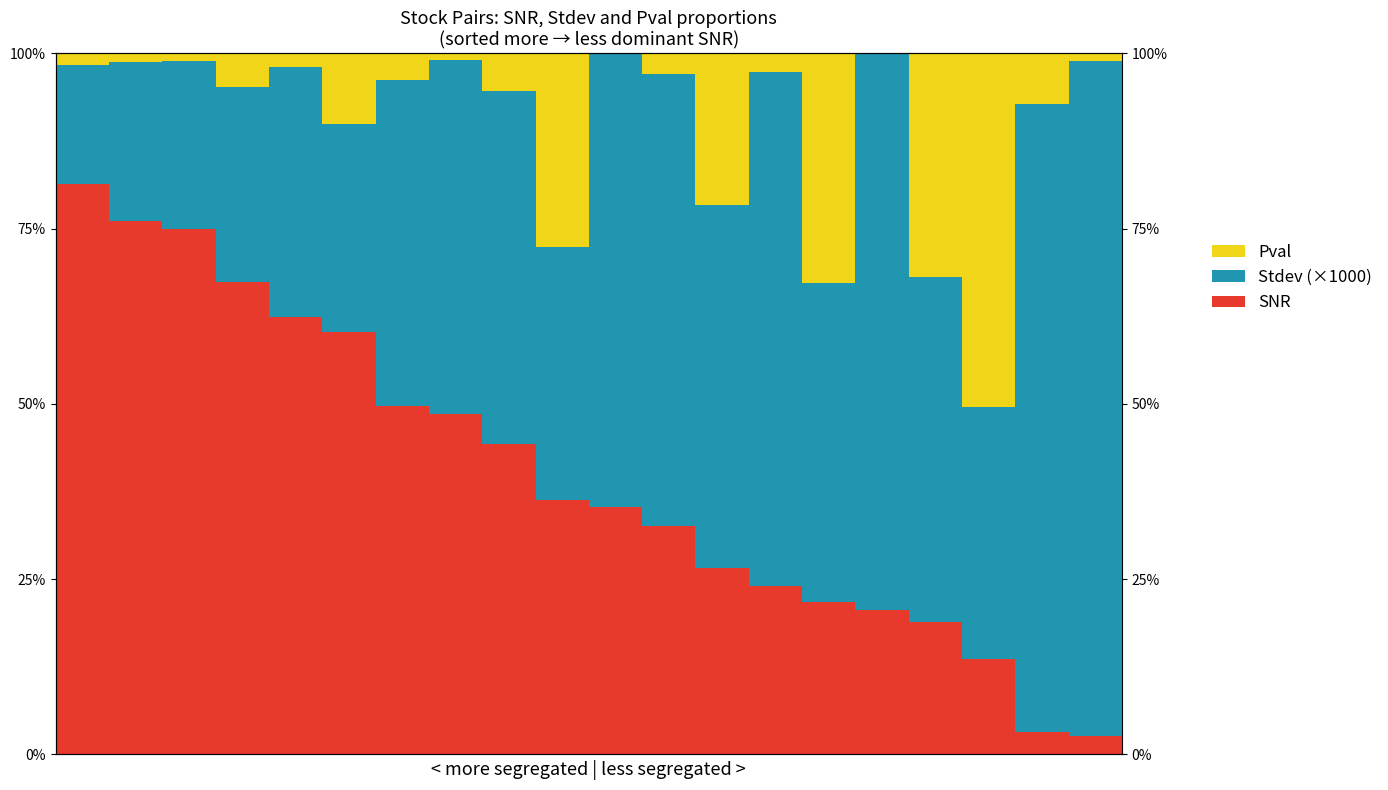

List the labels in order of SNR value, smallest first.

19, 18, 17, 16, 15, 14, 13, 12, 11, 10, 9, 8, 7, 6, 5, 4, 3, 2, 1, 0